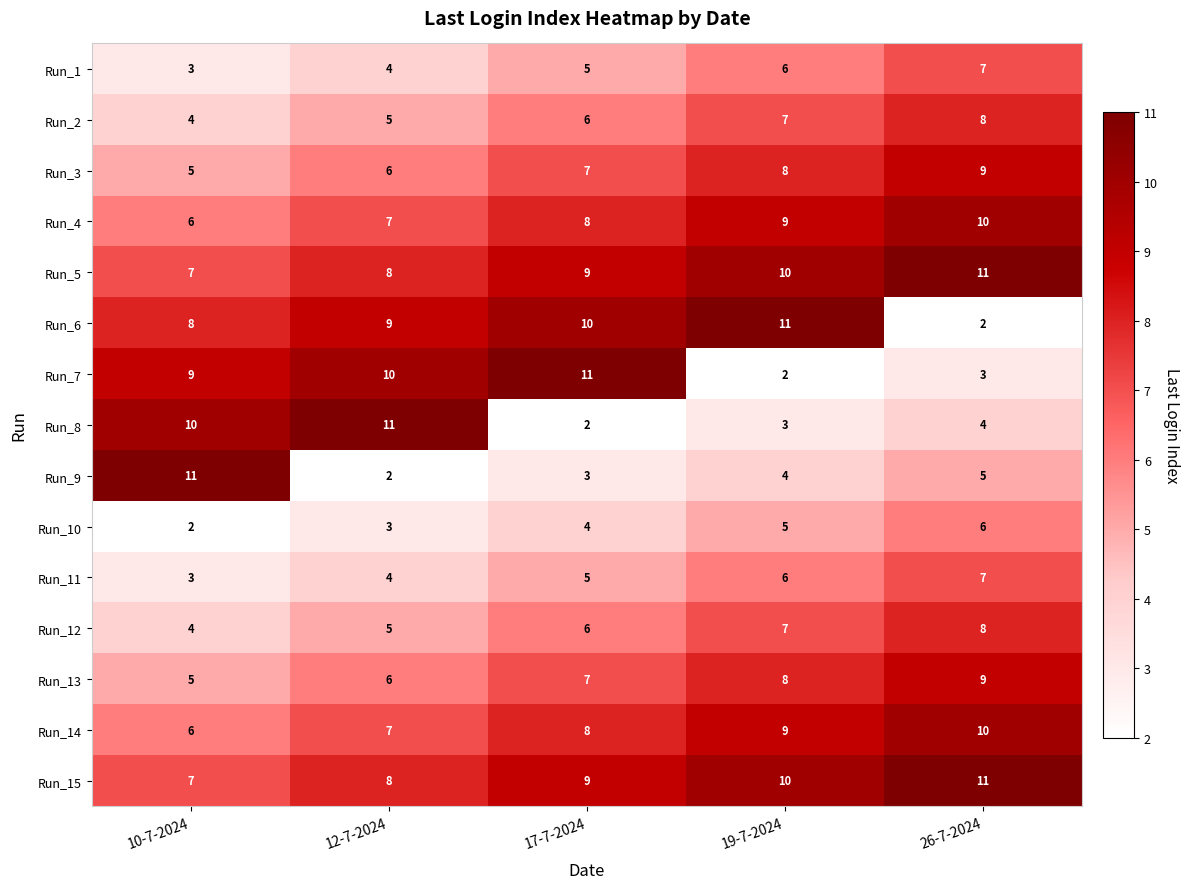

The value of Run_7 at 17-7-2024 is 11. True or false?

True